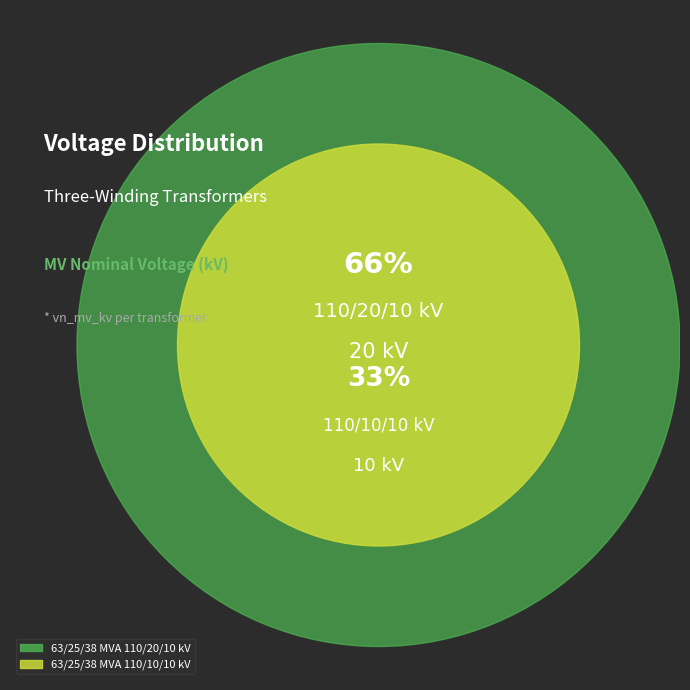

What is the total percentage of 63/25/38 MVA 110/20/10 kV and 63/25/38 MVA 110/10/10 kV?

100.0%